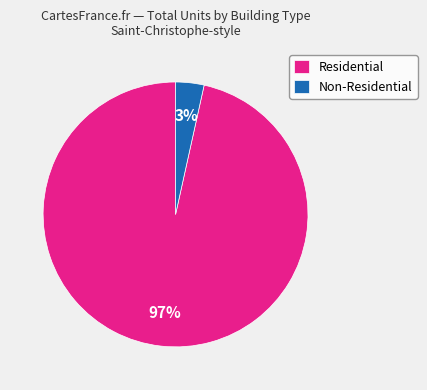

What is the largest slice in the pie chart?

Residential